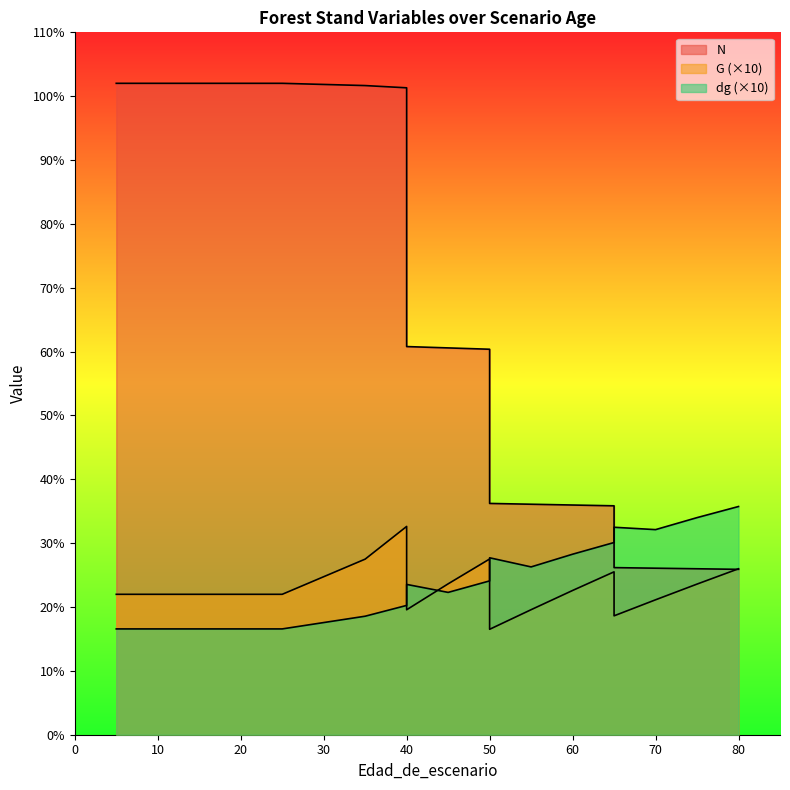

At how many categories does at least one series exceed 522?

11